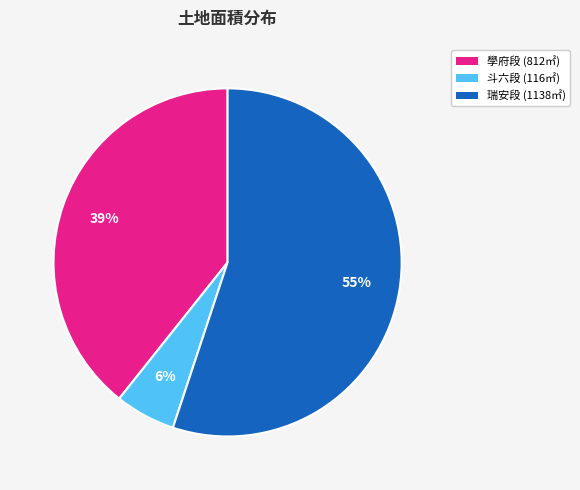

Do 瑞安段 (1138㎡) and 斗六段 (116㎡) together represent more than half of the pie?

Yes